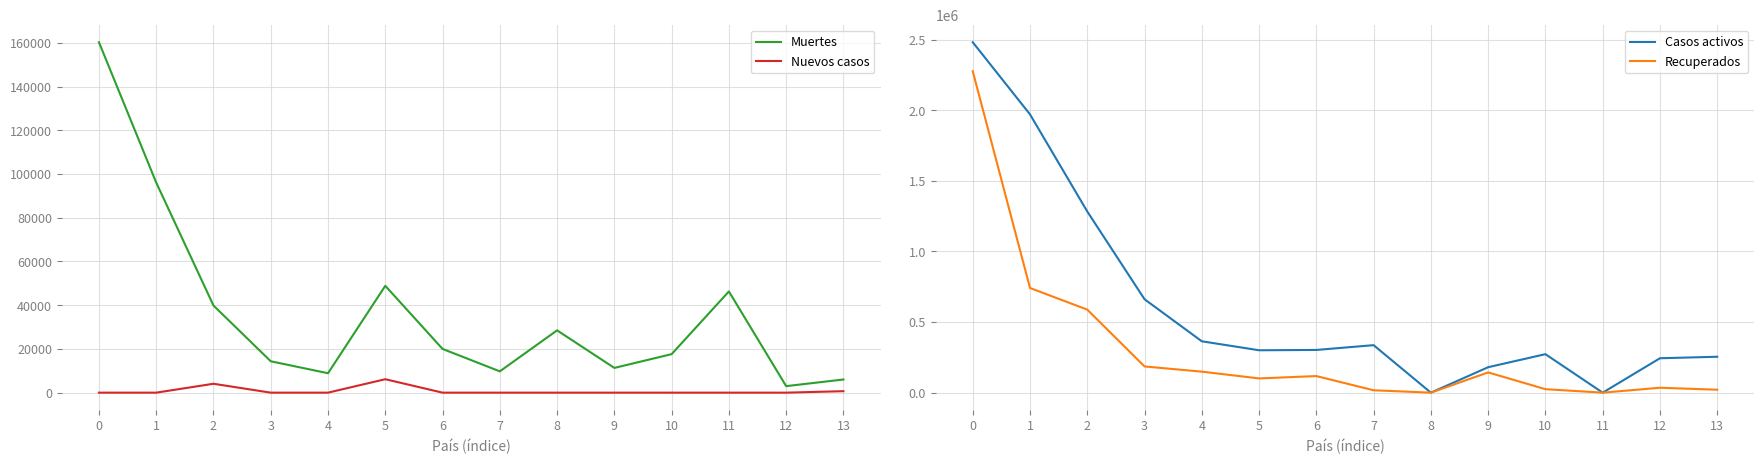

What is the value of the Recuperados point at the 2nd from the left?

741213